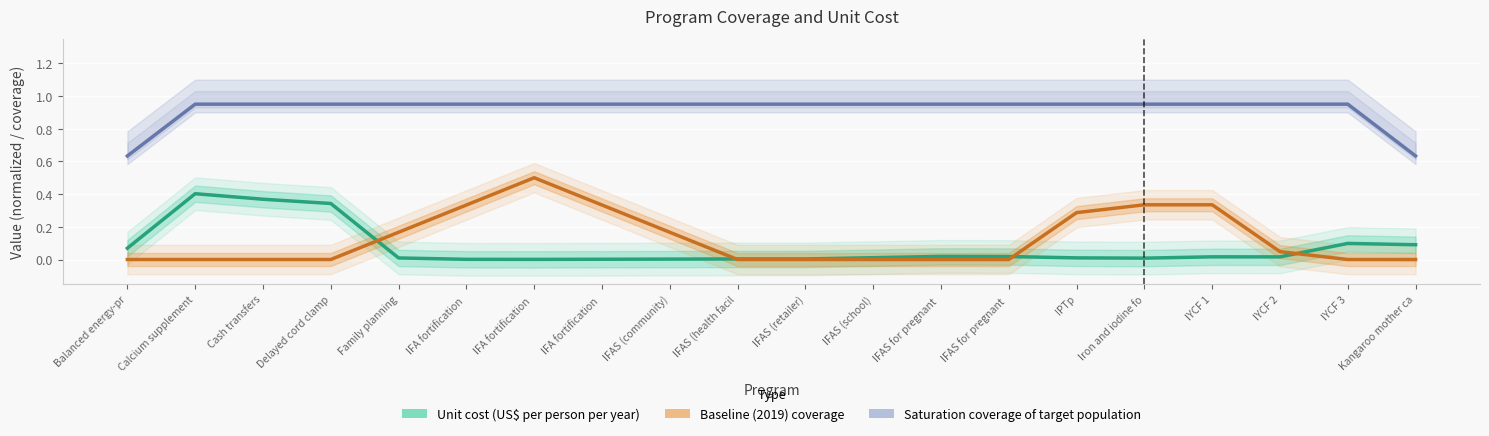

Is it true that Baseline (2019) coverage equals -0.3 at Balanced energy-pr?

False